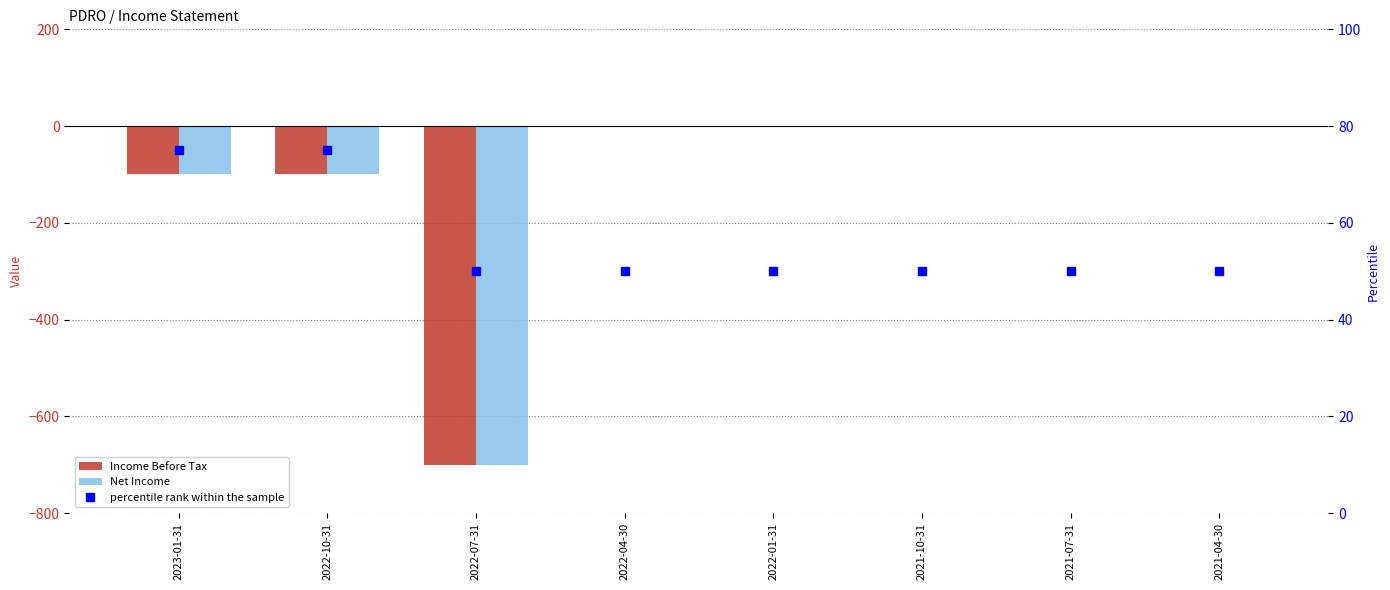

Which series has the largest range (max minus min)?

Income Before Tax